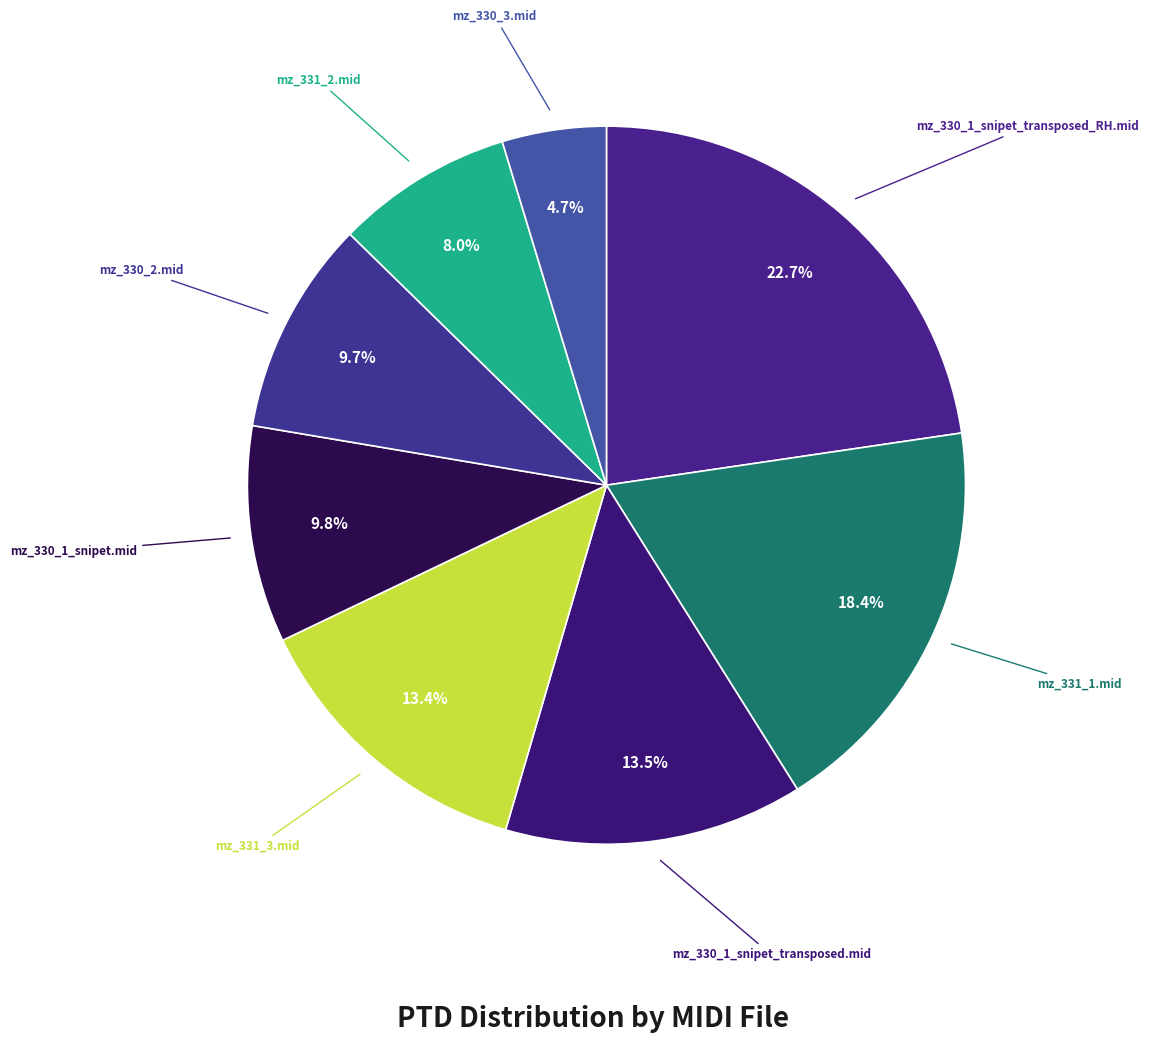

What is the largest slice in the pie chart?

mz_330_1_snipet_transposed_RH.mid